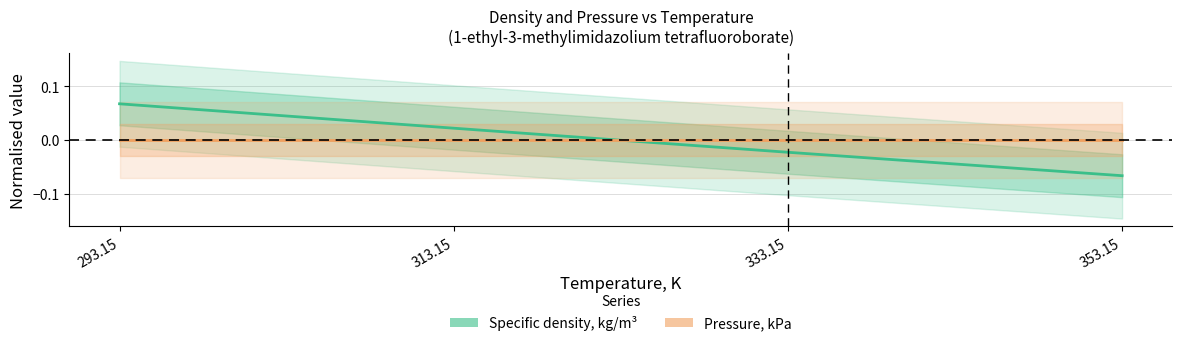

Between which two adjacent categories do Pressure, kPa and Specific density, kg/m³ first intersect?

313.15 and 333.15